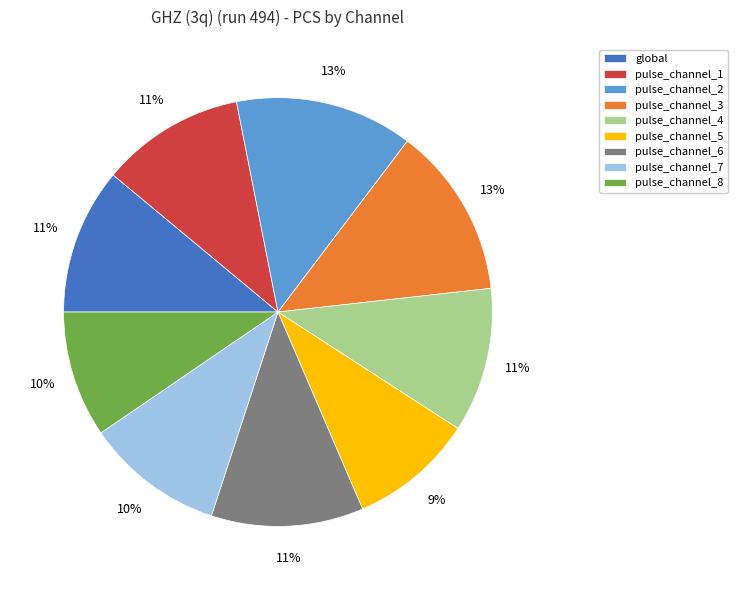

Which has a higher value, pulse_channel_8 or pulse_channel_6?

pulse_channel_6